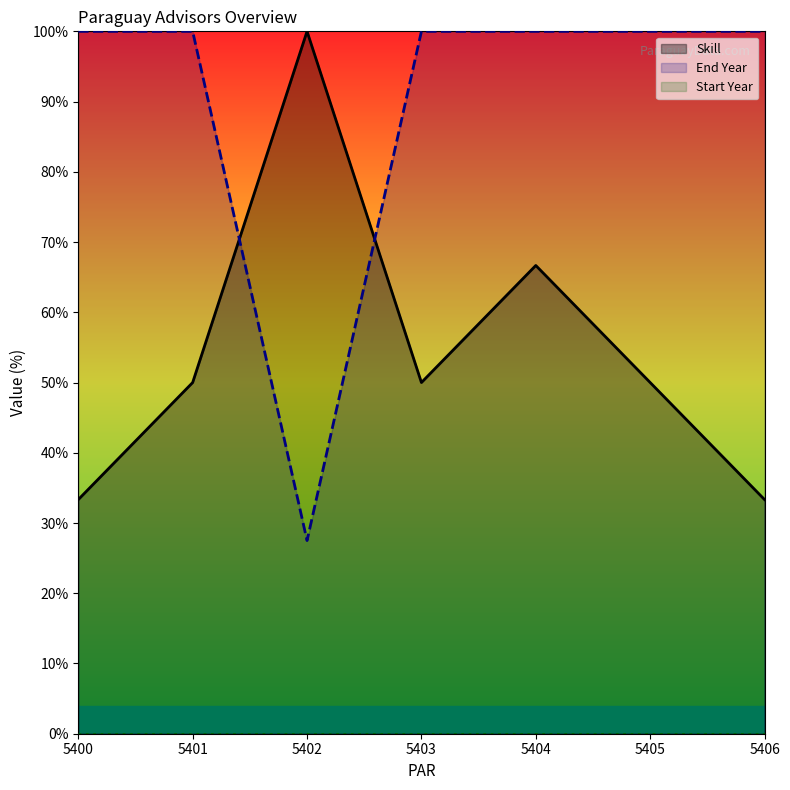

Where do Skill and End Year first cross each other?

5401 and 5402